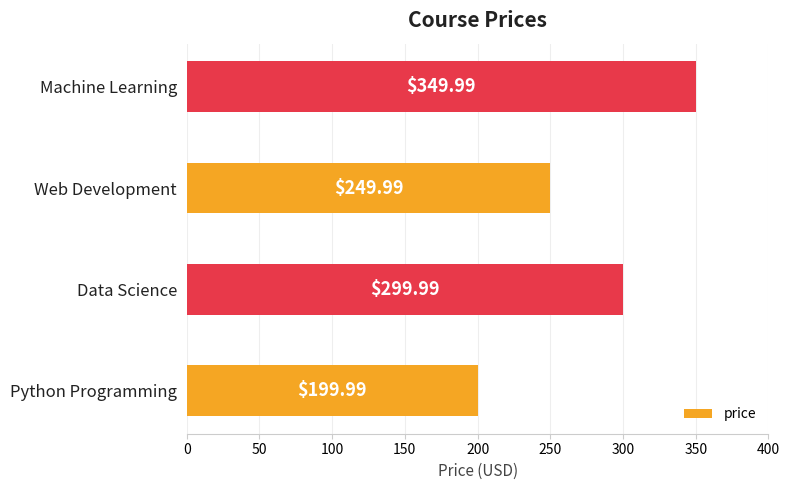

What is the sum of all values?

1100.0